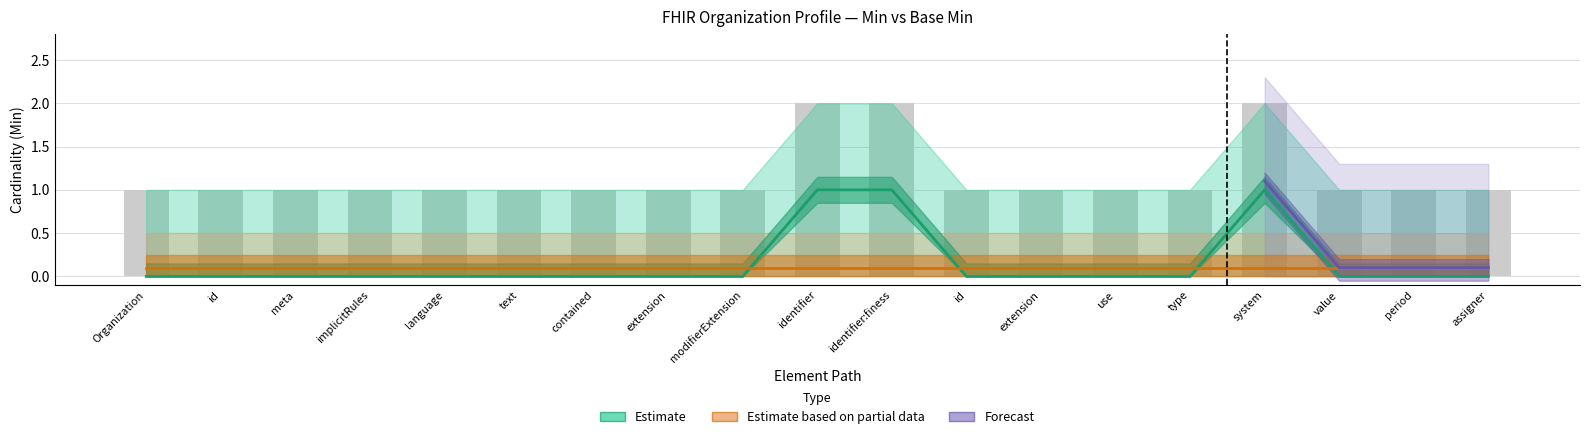

Between text and identifier, which is larger?

identifier